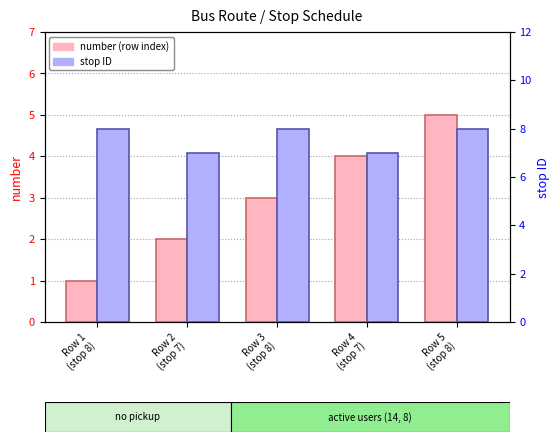

What is the value of the number bar at the 1st from the left?

1